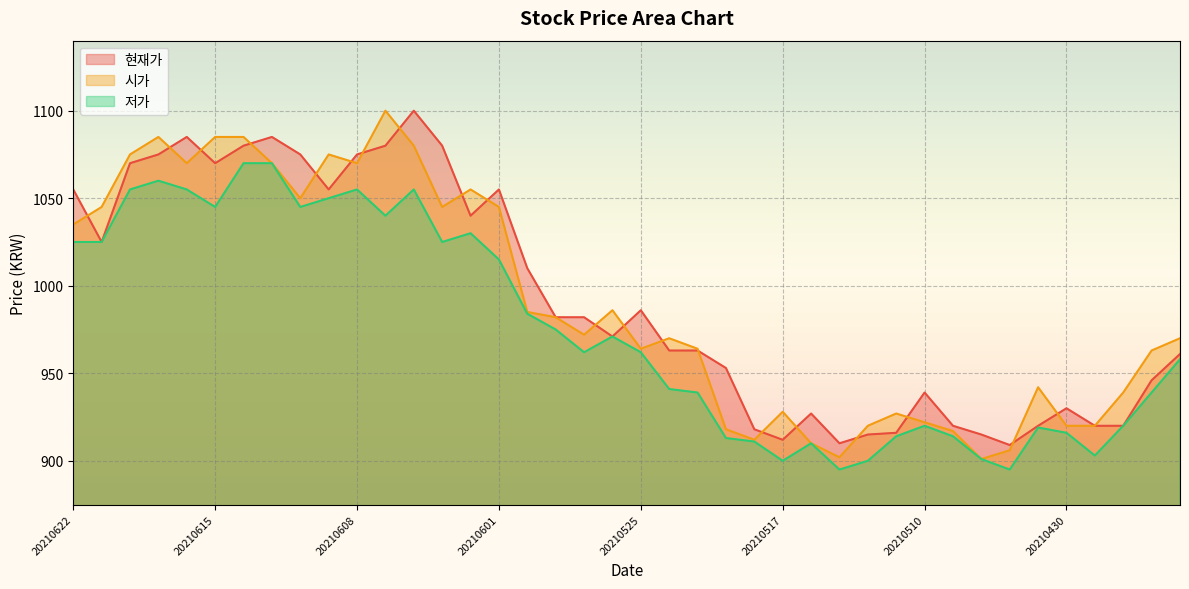

What is the average value of the 현재가 series?

992